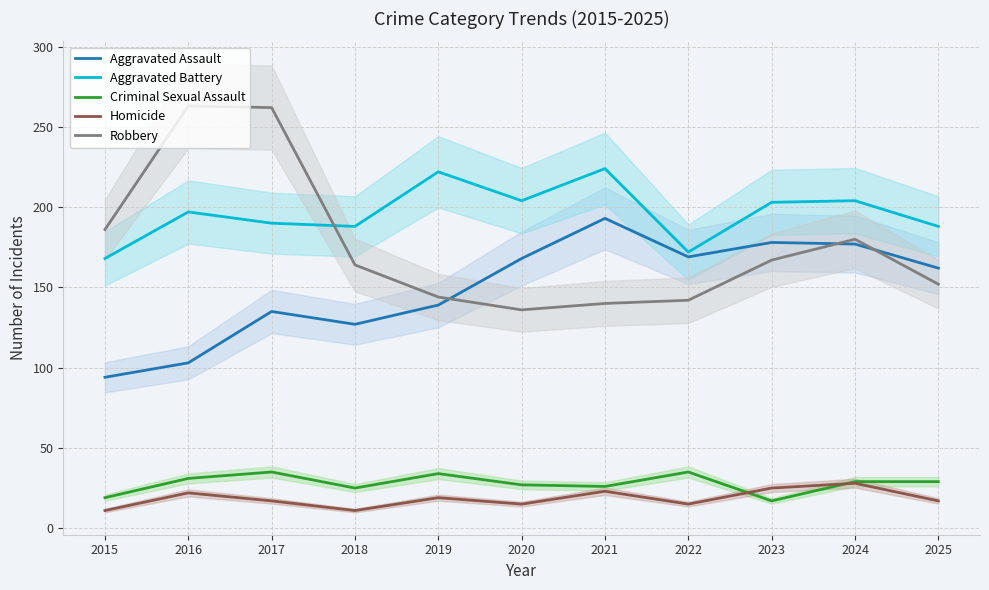

At which label does Aggravated Assault first exceed 162?

2020